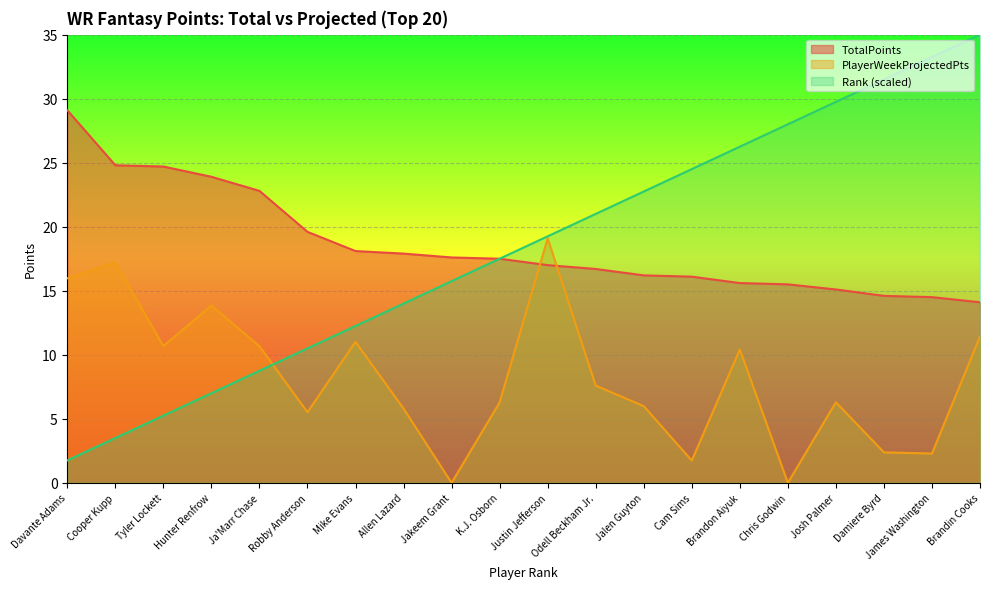

How many lines are shown in the chart?

3